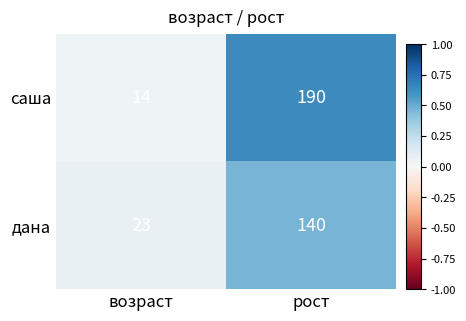

What is the difference between the highest and lowest values at возраст?

9